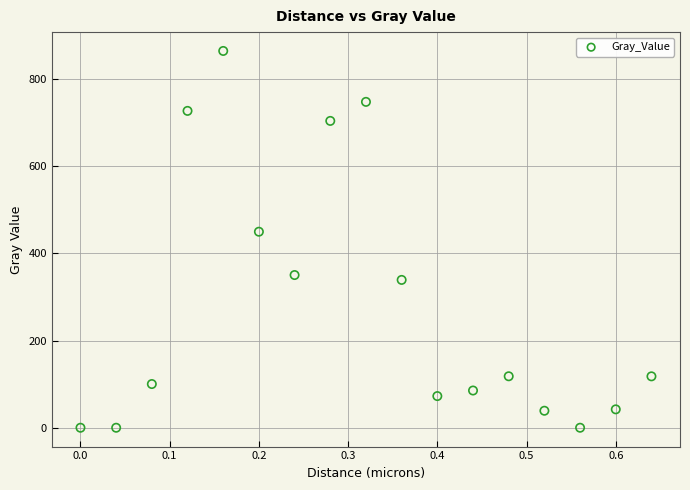

What is the range of Y values (max minus min)?

863.9